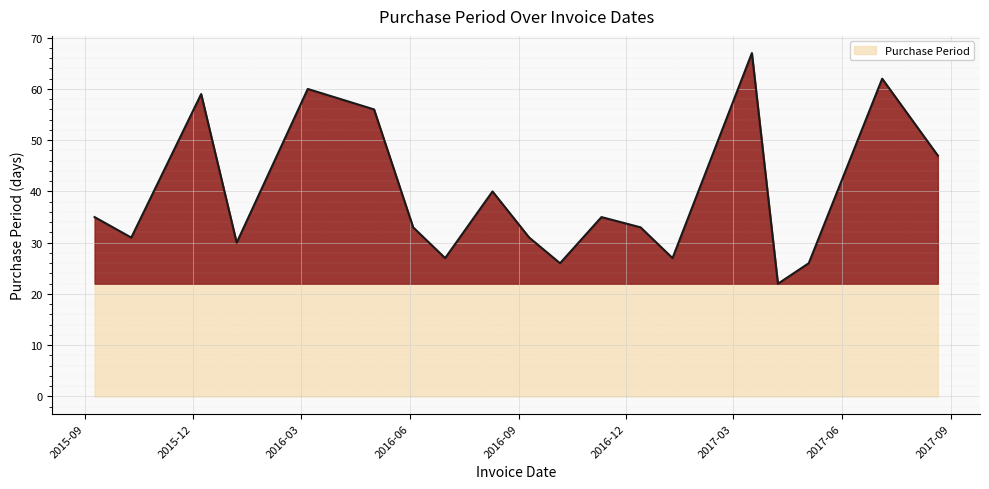

What is the maximum value shown in the chart?

67